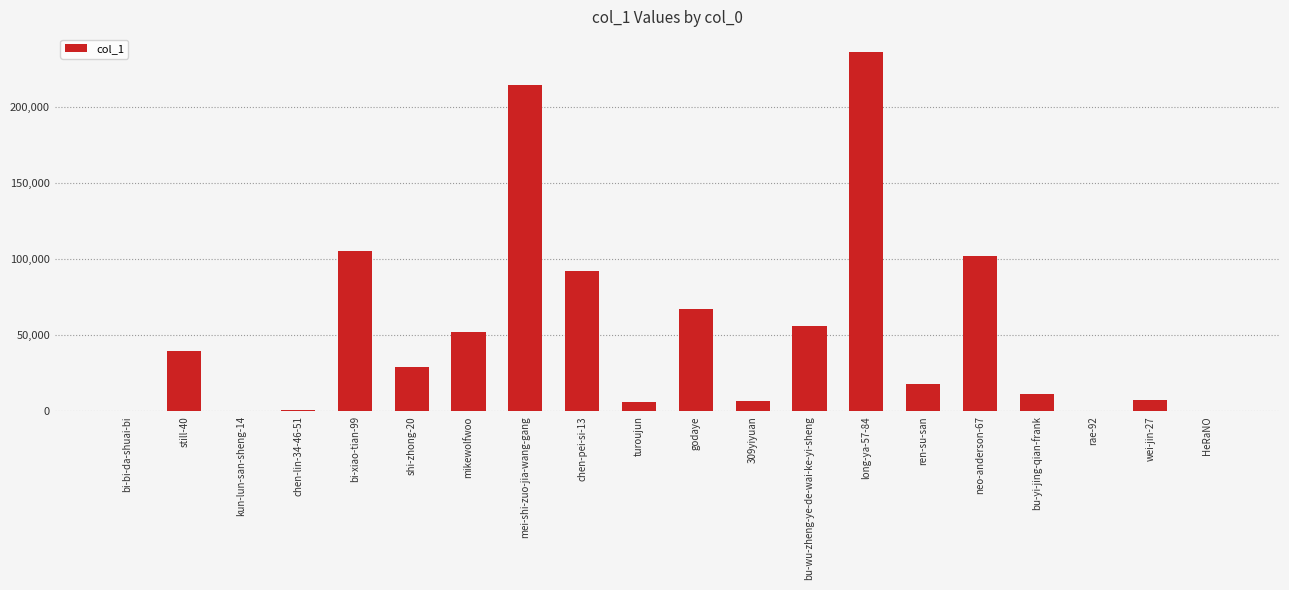

What is the sum of all values?

1048601